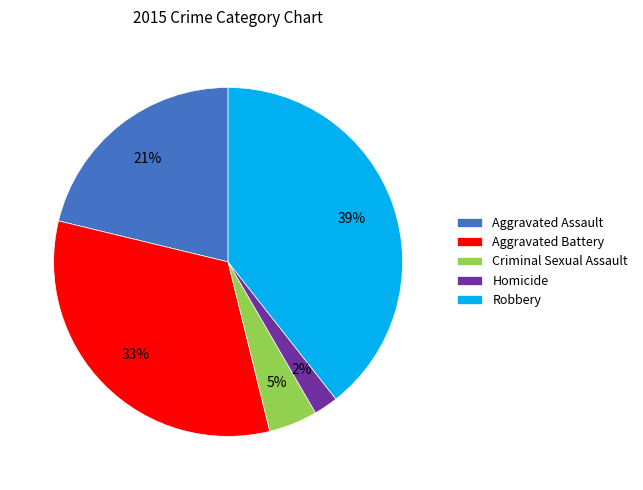

Which slice is the smallest?

Homicide